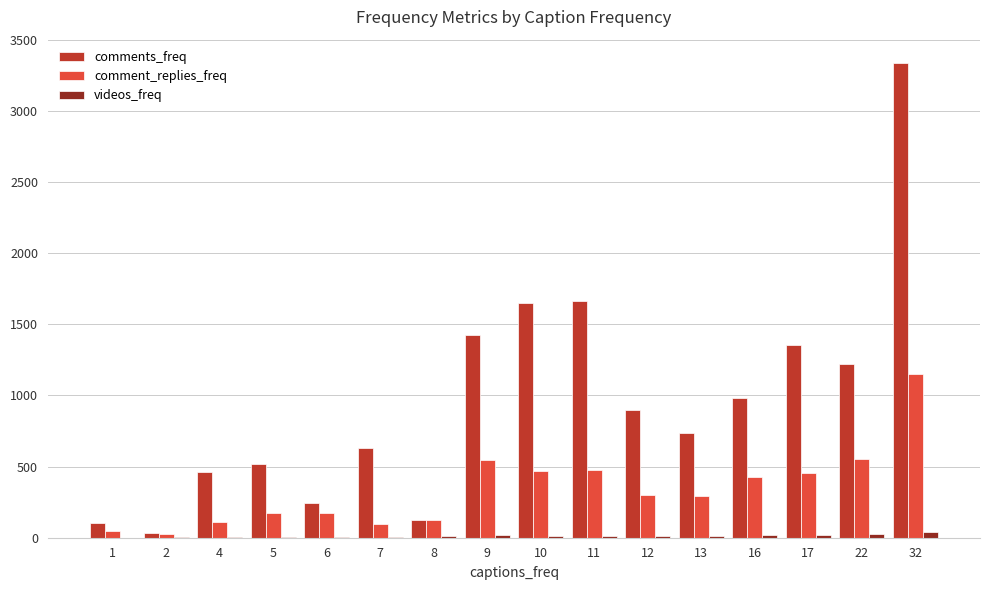

Which label corresponds to the largest value in the chart?

32